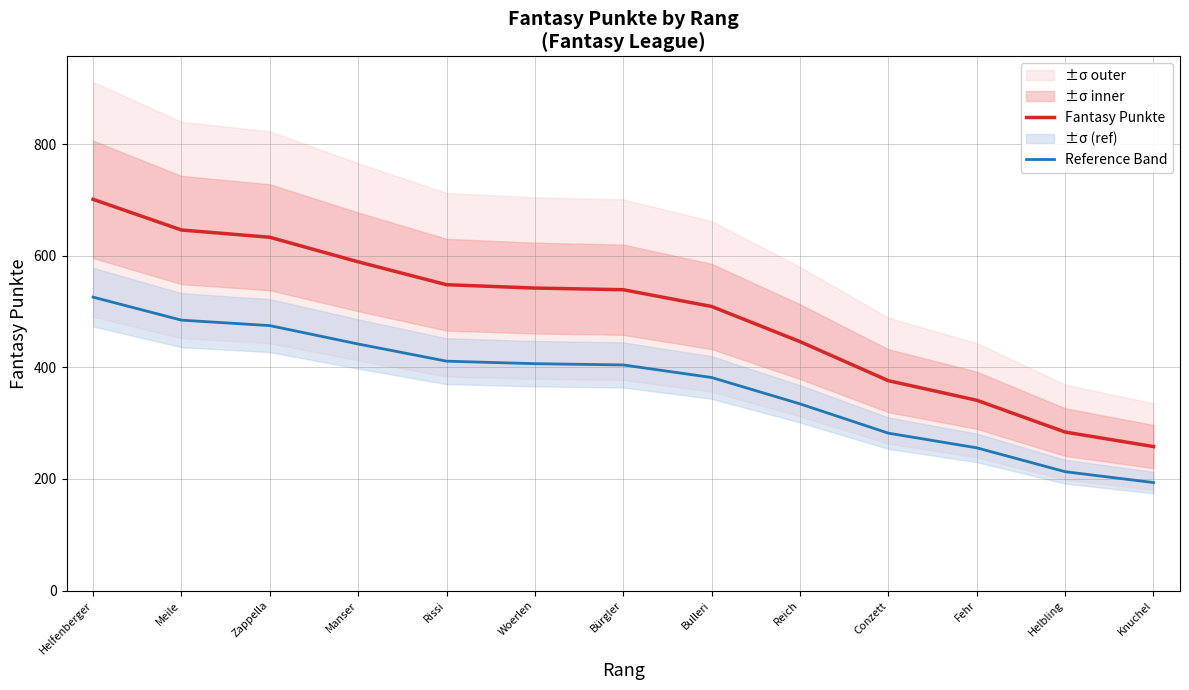

True or false: Fantasy Punkte has a value of 509.0 at Bulleri.

True